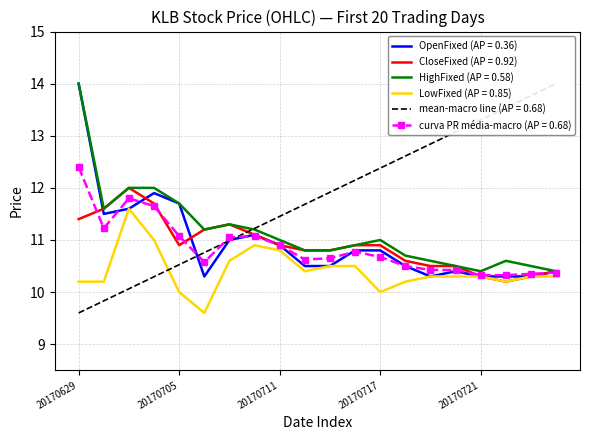

What is the sum of the CloseFixed values at 20170630 and 20170705?

22.5